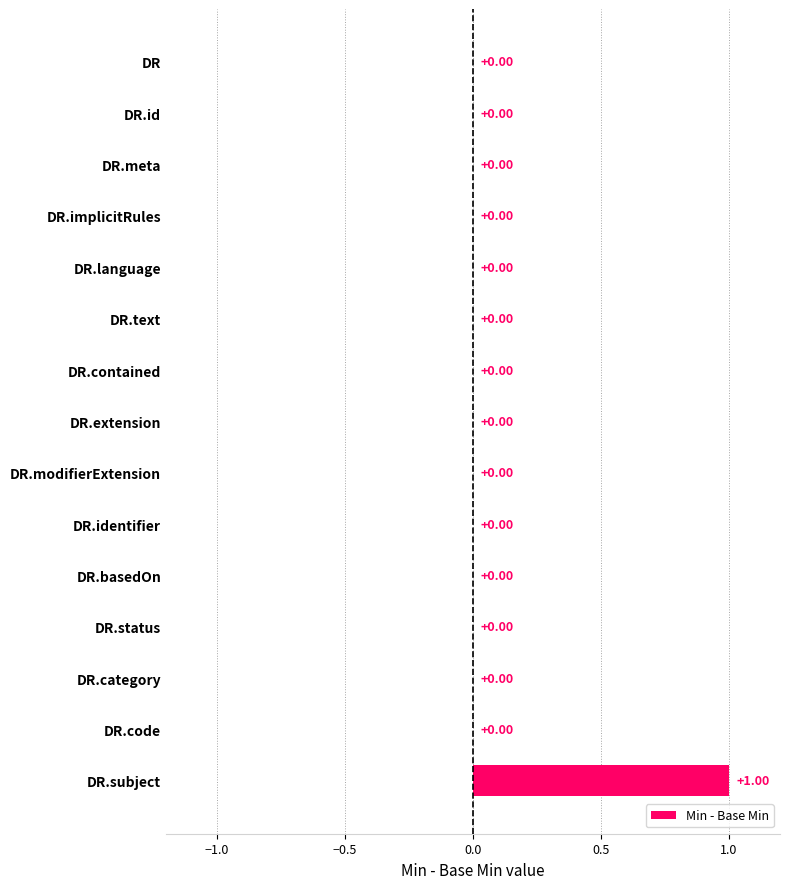

How many data points are above 0?

1